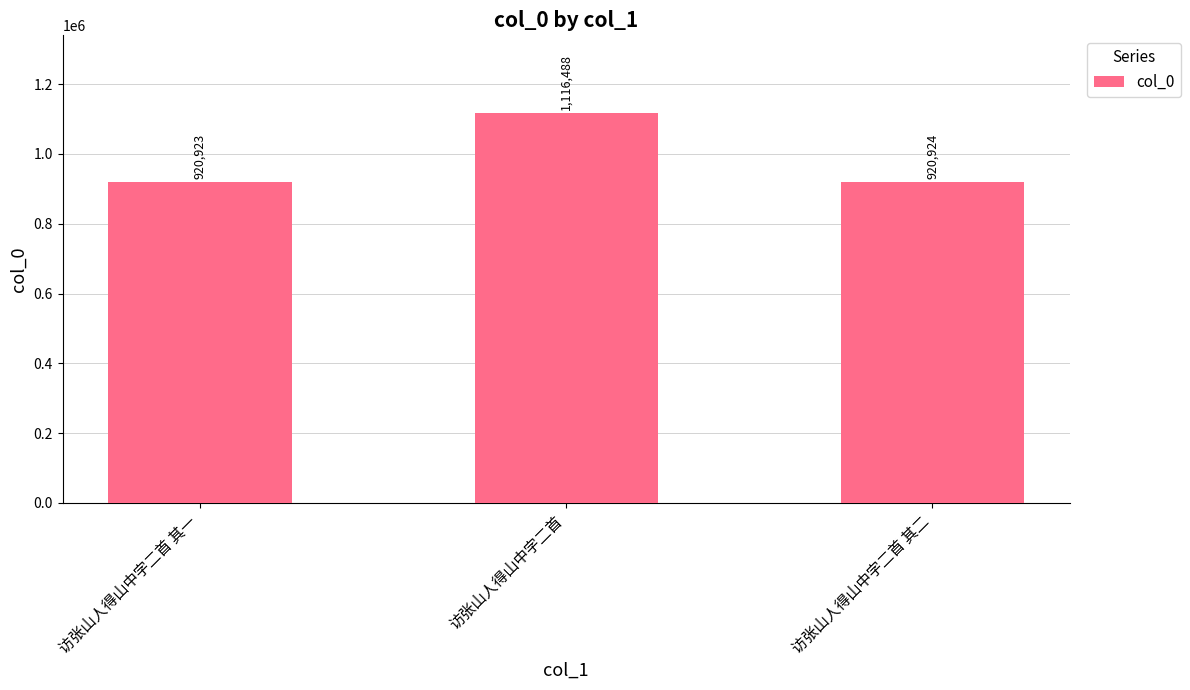

What is the minimum value shown in the chart?

920923